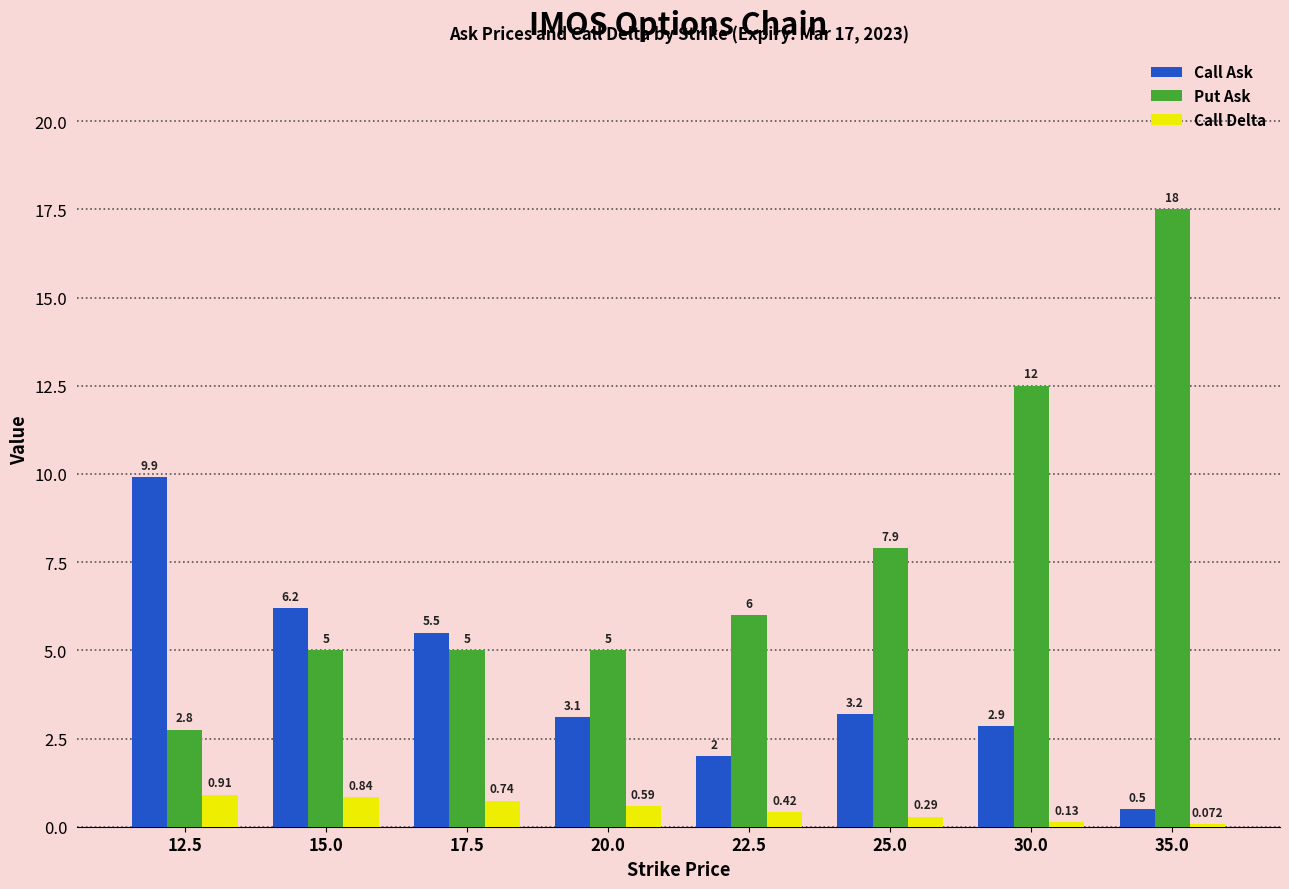

Read the Put Ask value at 20.0.

5.0